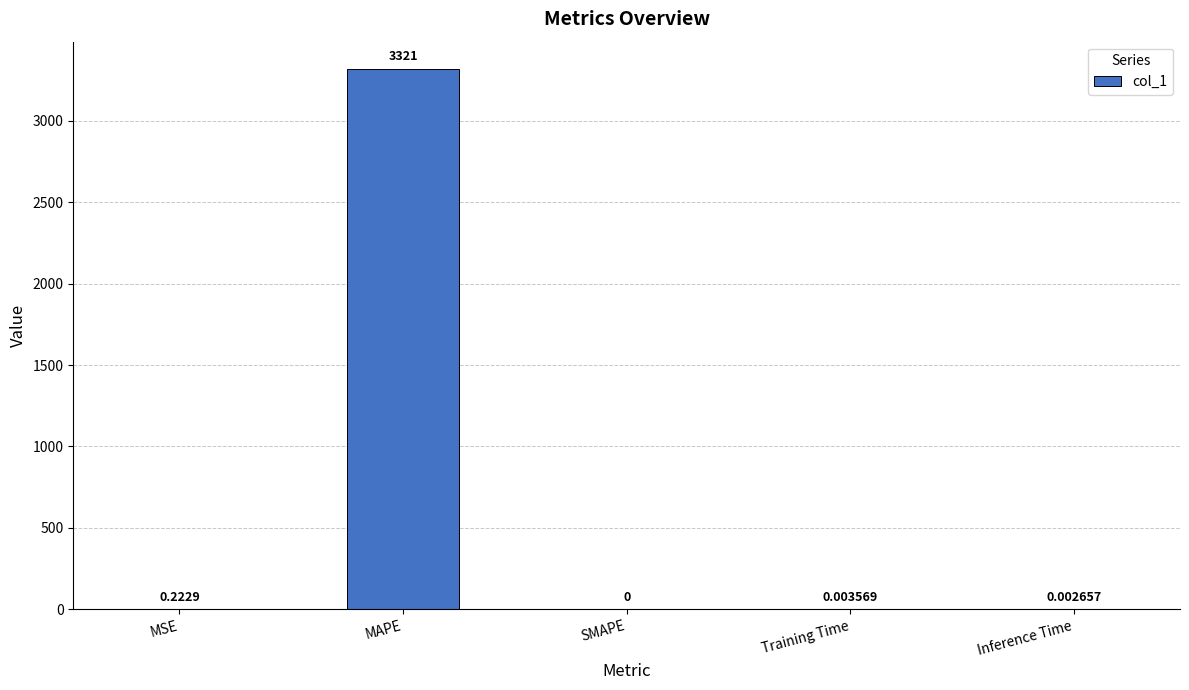

Between Training Time and SMAPE, which is larger?

Training Time